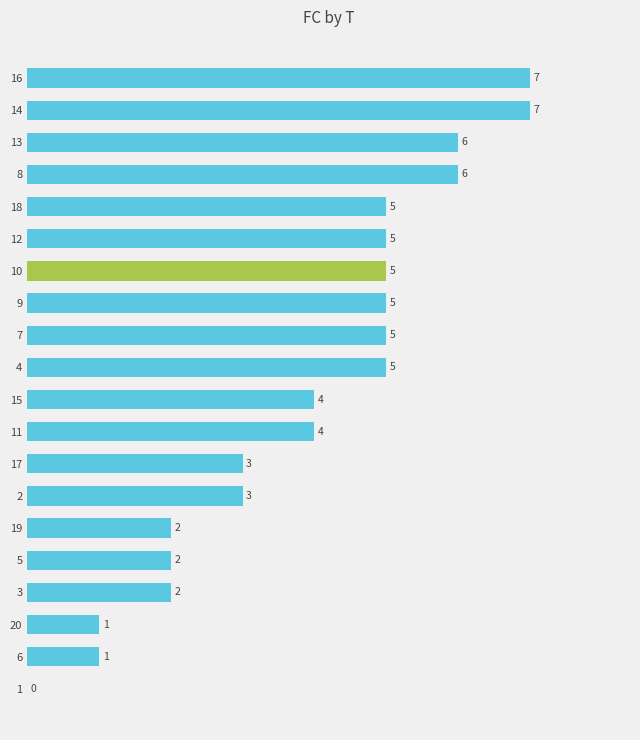

How many values are above zero?

19